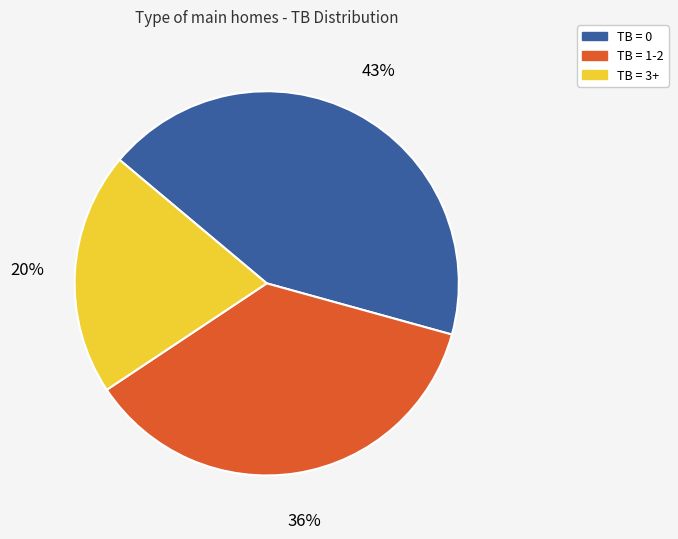

Is the sum of TB = 3+ and TB = 0 greater than half?

Yes